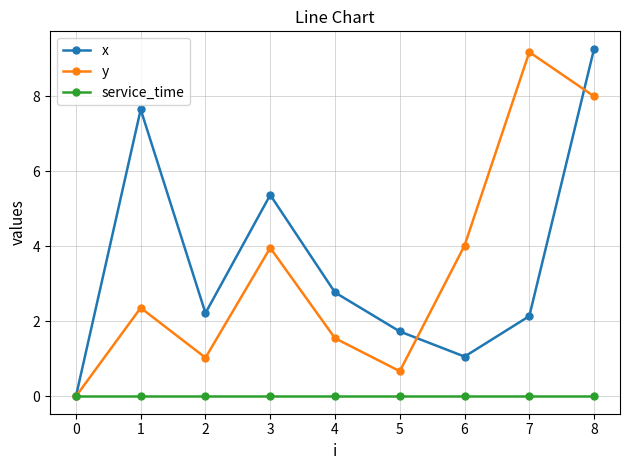

What is the total value across all series at 5?

2.4